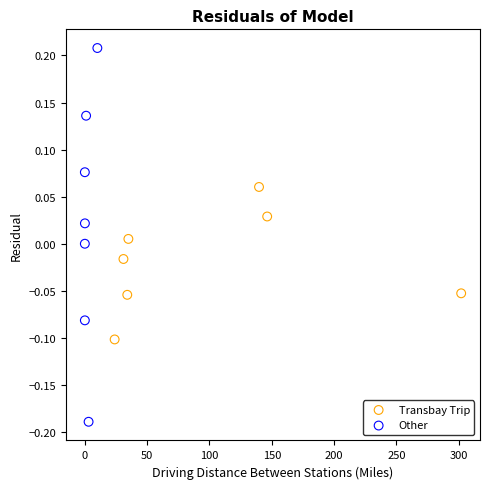

Which series has the largest Y range (max minus min)?

Other